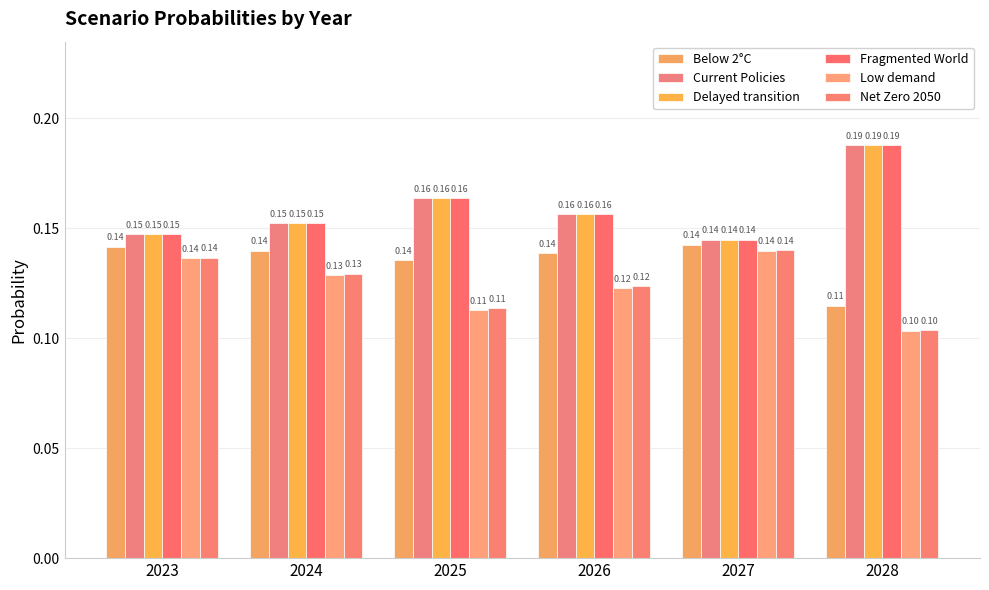

The value of Below 2°C at 2026 is 0.2. True or false?

False